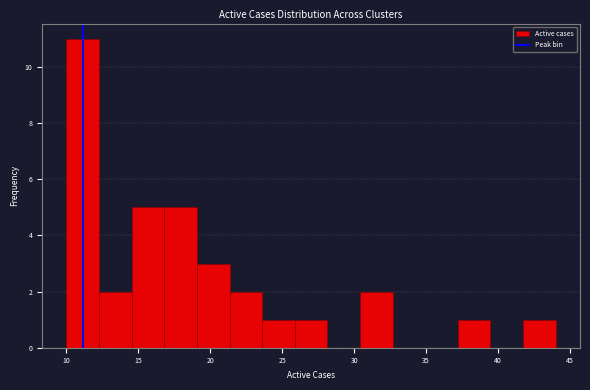

Over which range of the x-axis is the bar tallest?

10.0 to 12.5